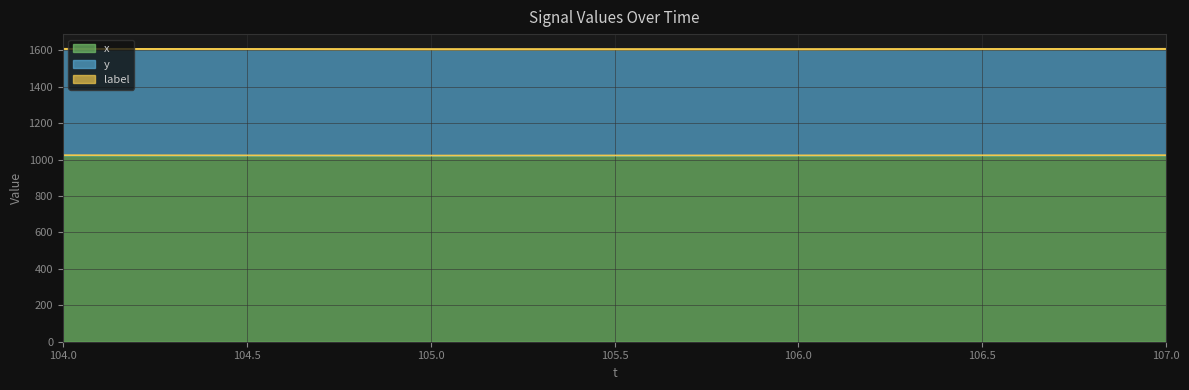

True or false: y and label cross at least once.

False